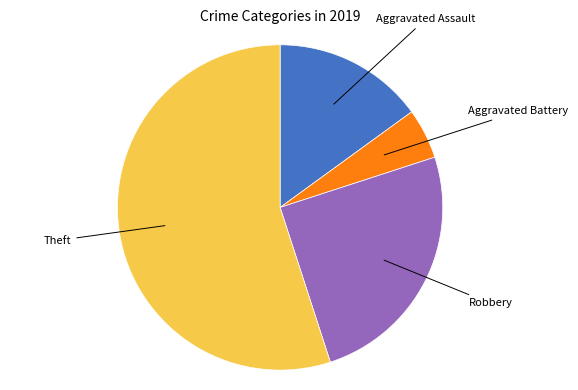

True or false: Aggravated Assault accounts for 4% of the total.

False